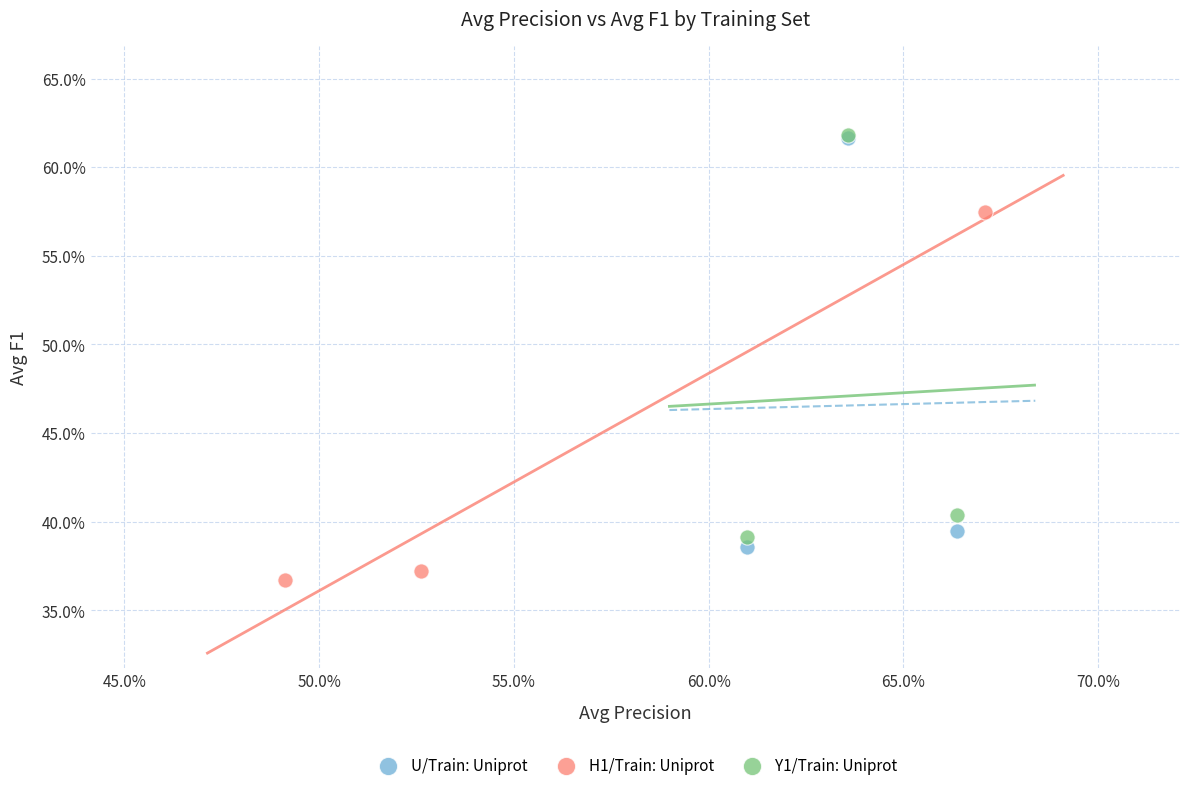

Which series has the largest Y range (max minus min)?

U/Train: Uniprot